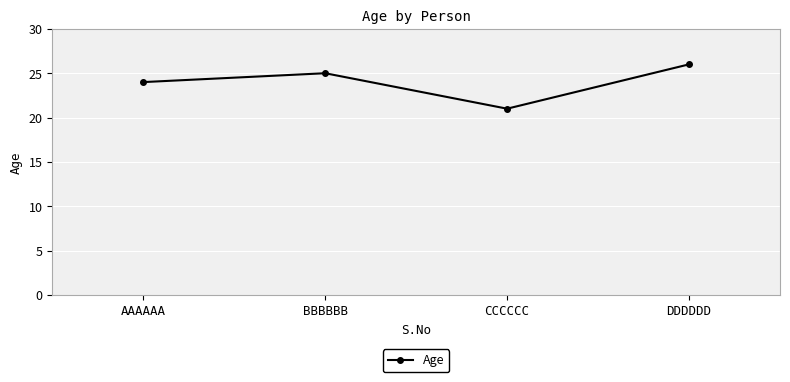

Read the value at AAAAAA.

24